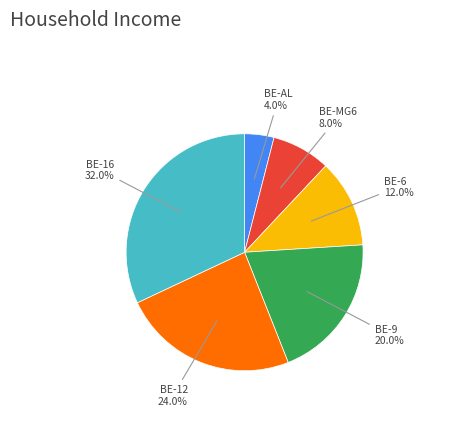

Rank the categories by value from lowest to highest.

BE-AL, BE-MG6, BE-6, BE-9, BE-12, BE-16